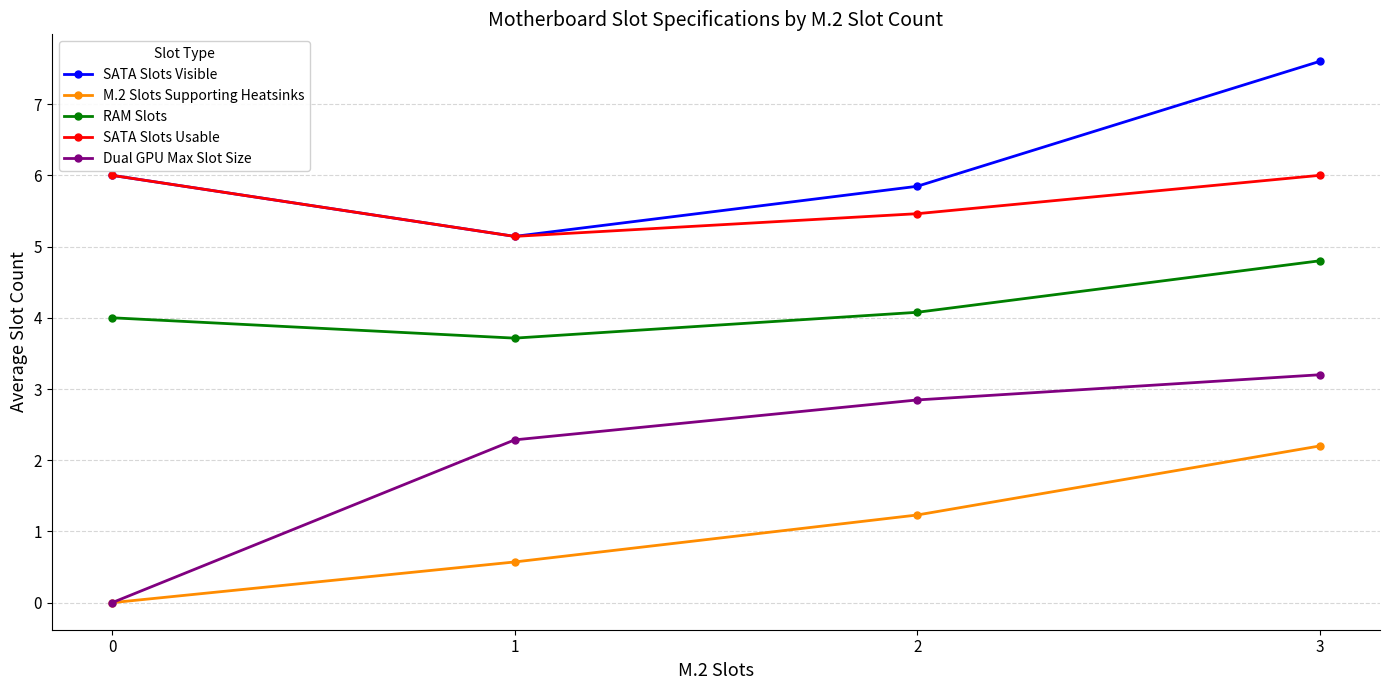

Is this an area chart (filled region under the line)?

No